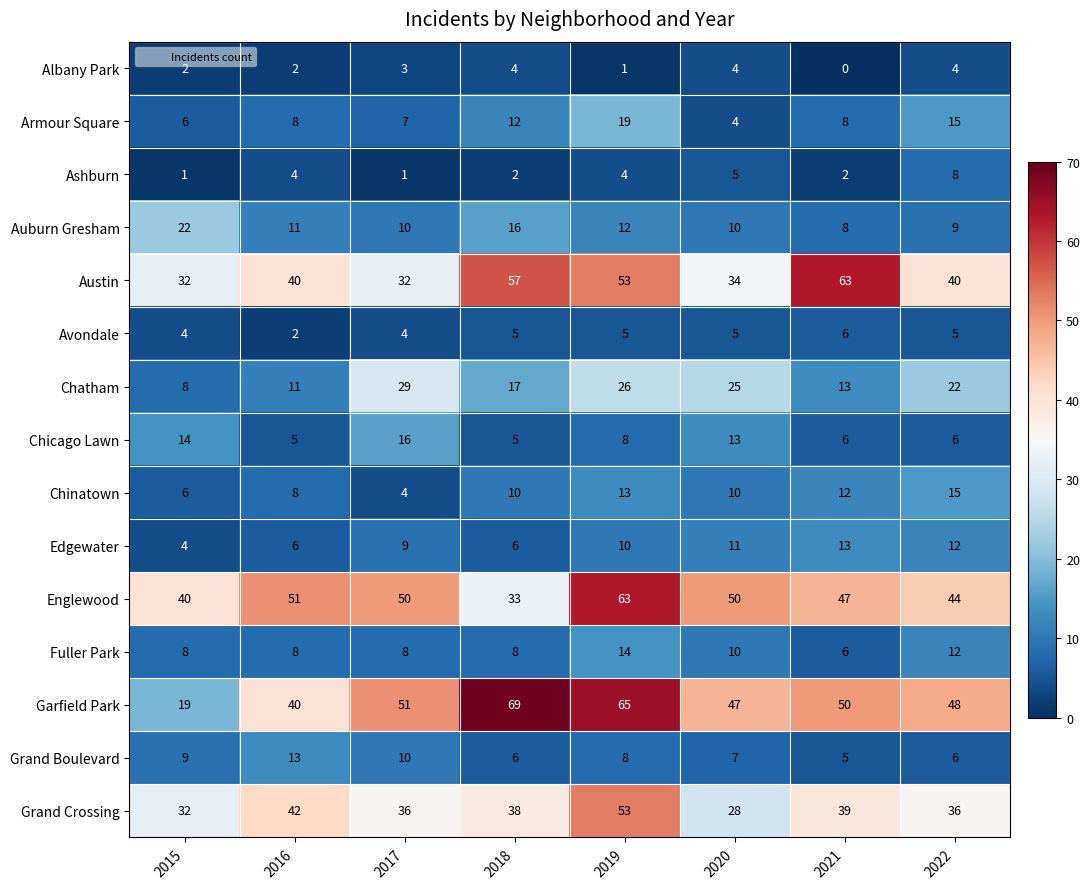

What is the difference between the maximum and minimum values in the Avondale series?

4